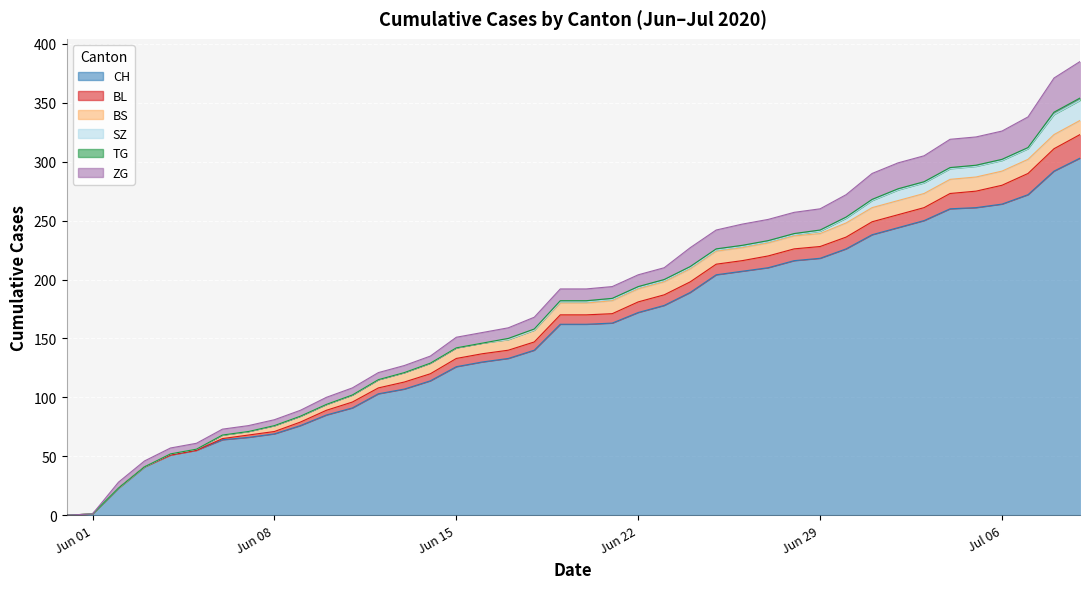

What is the sum of all CH values?

6166